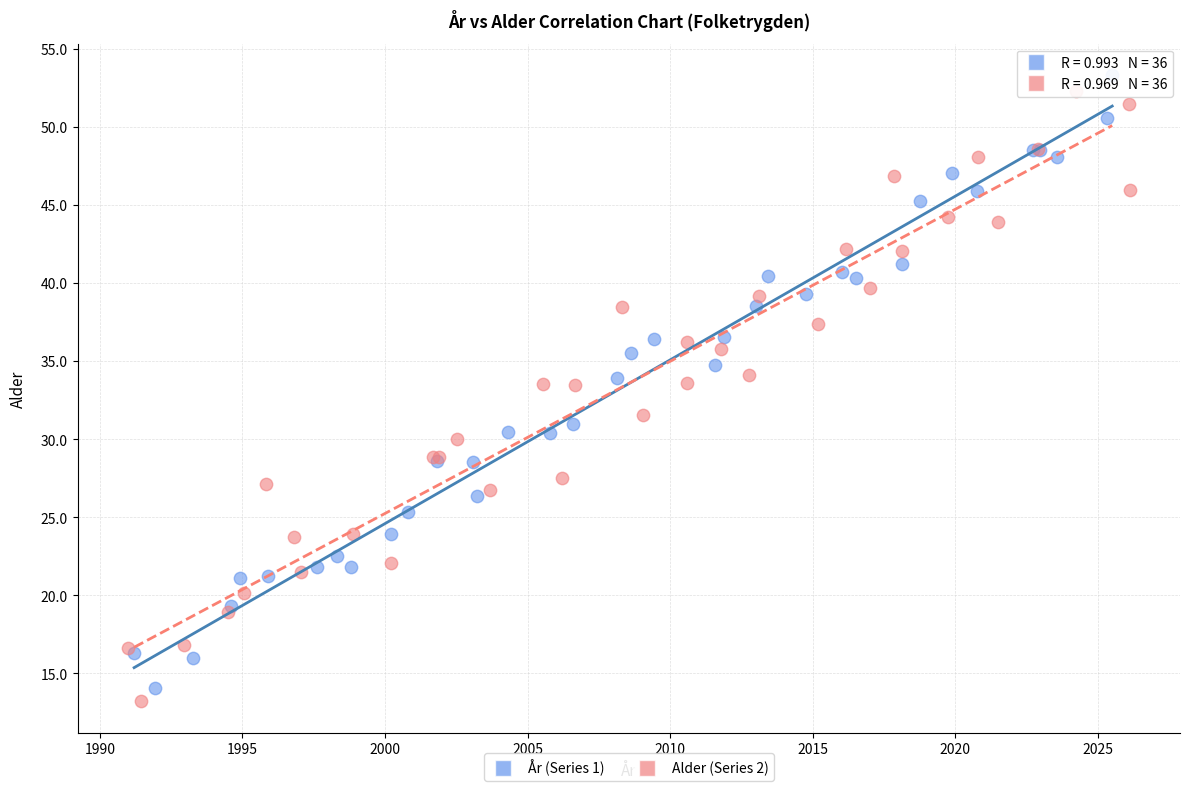

Which series reaches the maximum Y coordinate?

År (Series 1)